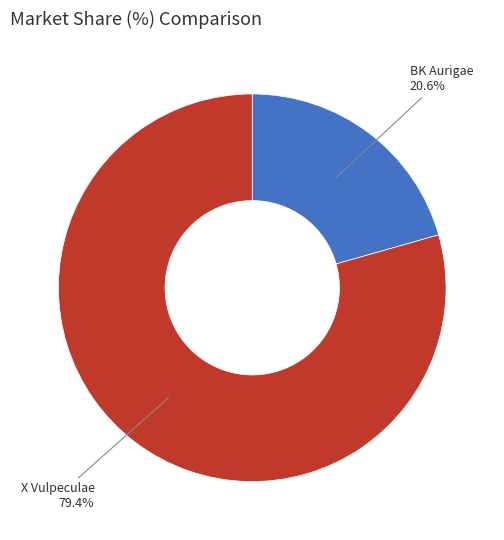

To the nearest percent, what is the average slice percentage?

50%